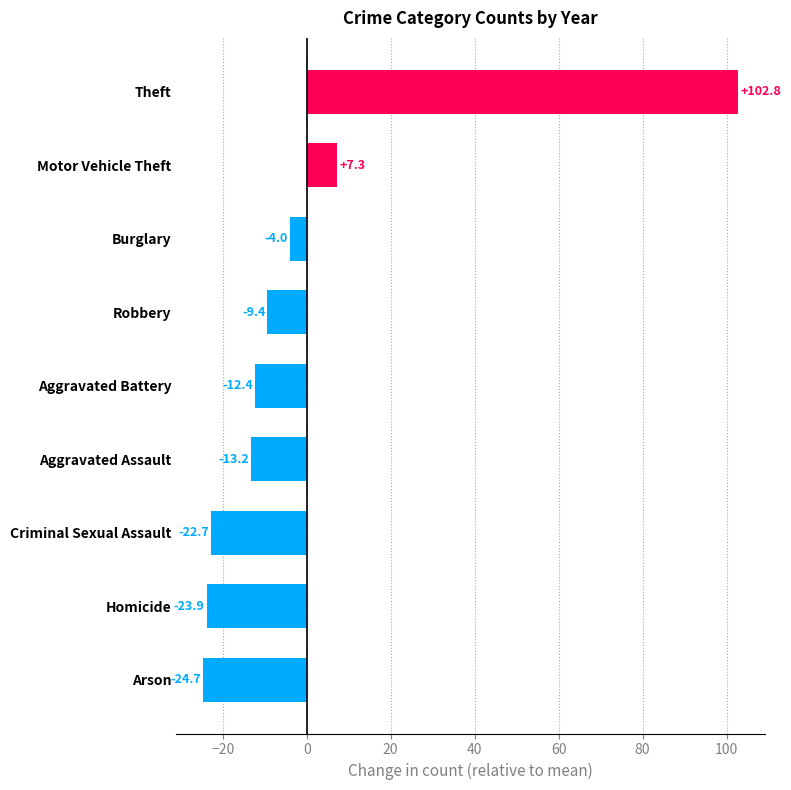

What is the difference between the second highest and minimum values?

32.0